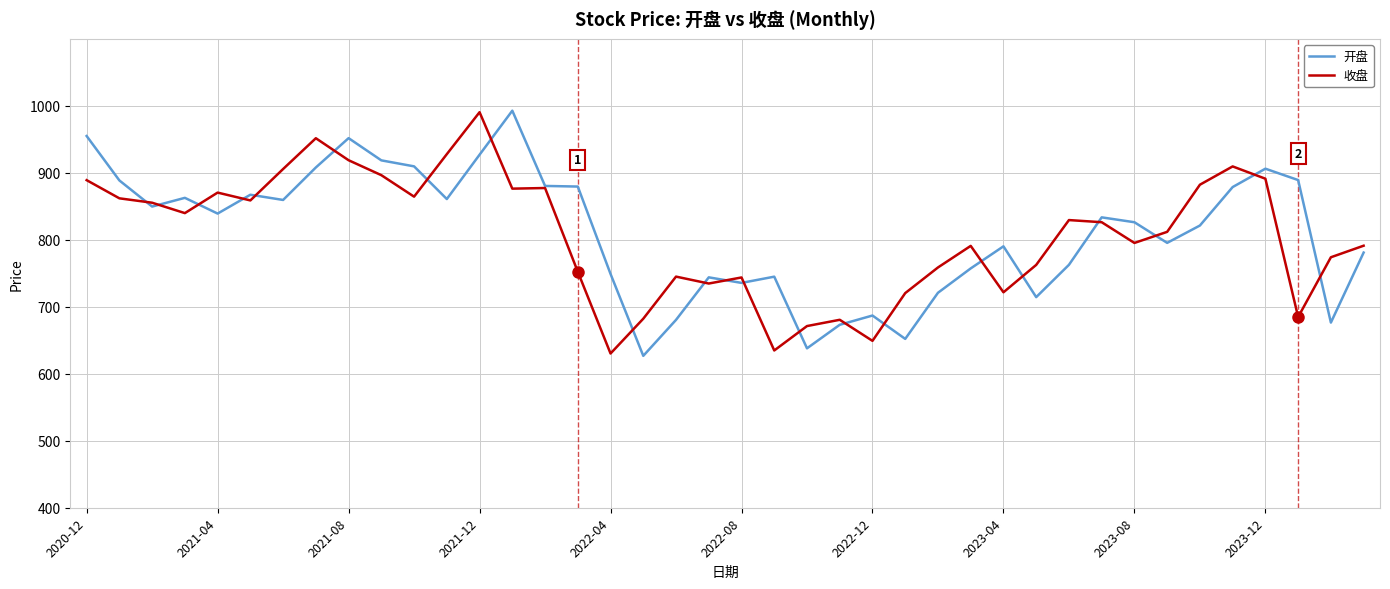

What is the smallest value displayed?

626.8